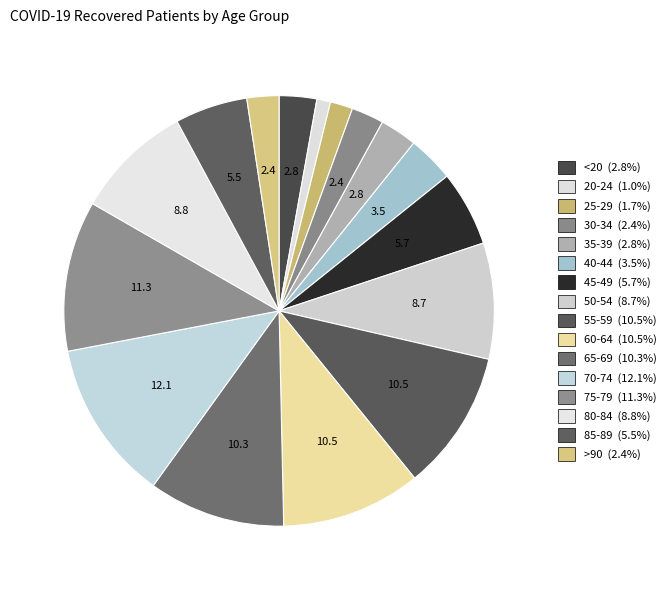

How many slices are in this pie chart?

16